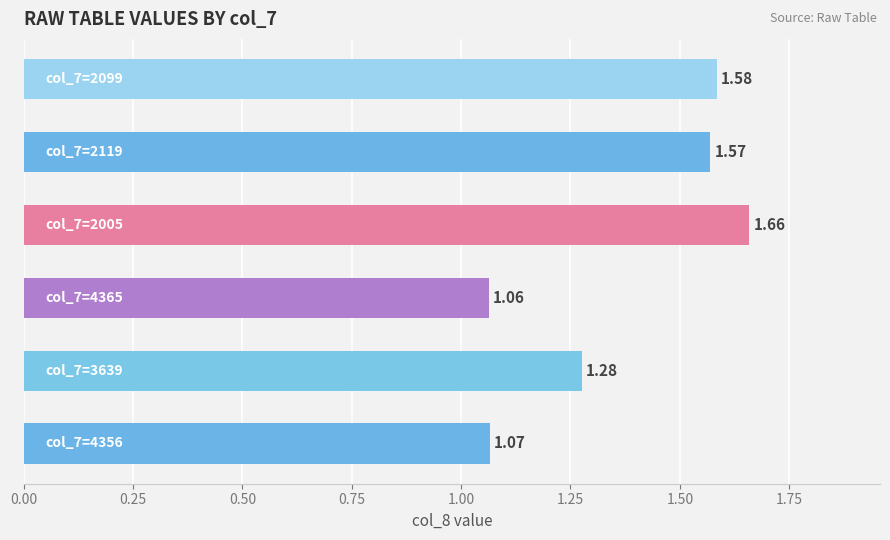

What is the difference between the maximum and minimum values?

0.6